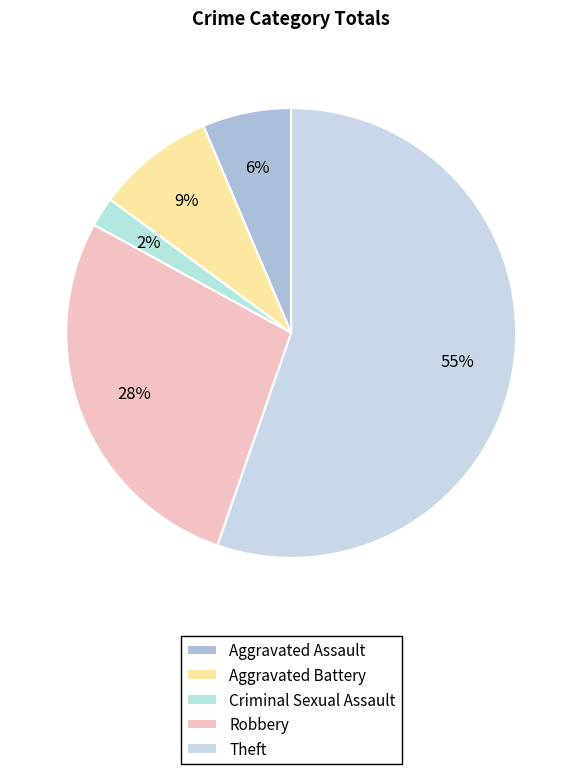

To the nearest percent, what is the difference between the largest and smallest slice percentages?

53%